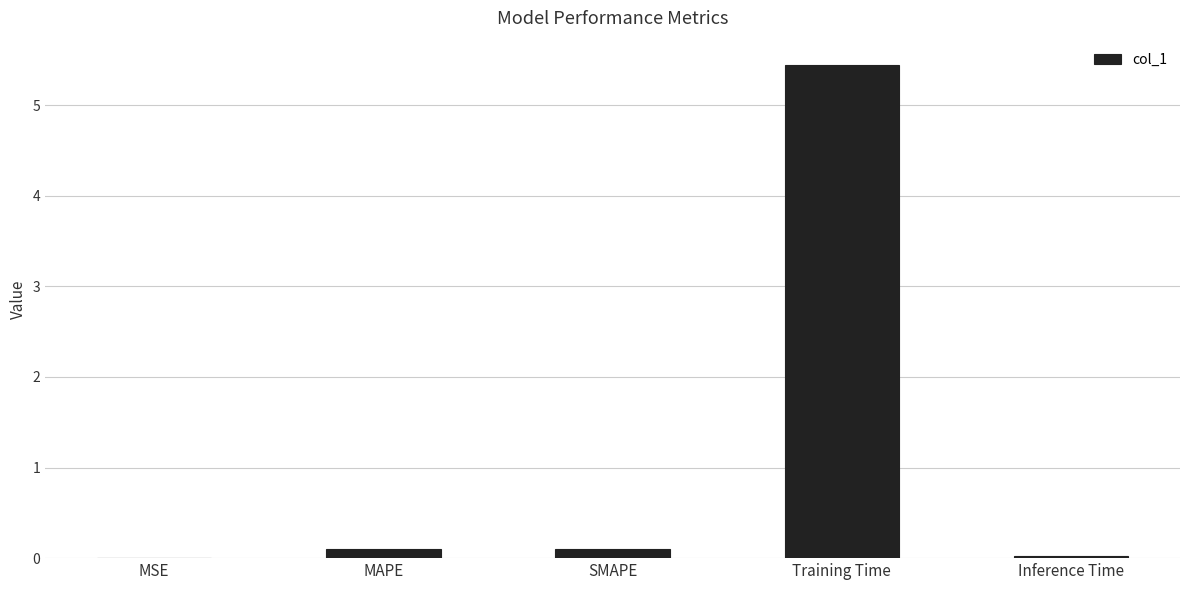

What is the sum of all values?

5.7